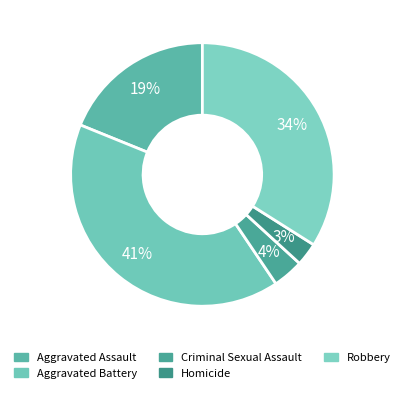

How many segments does this pie chart have?

5